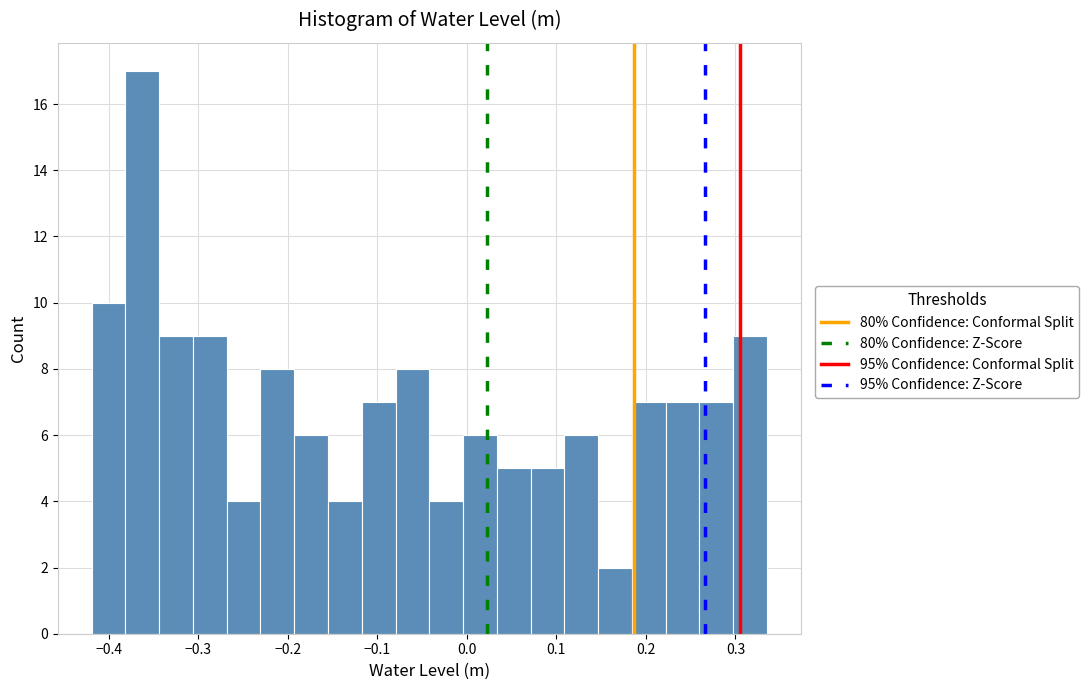

Around what value on the x-axis is the tallest bar? Give the approximate position of its centre, as read against the axis.

-0.36